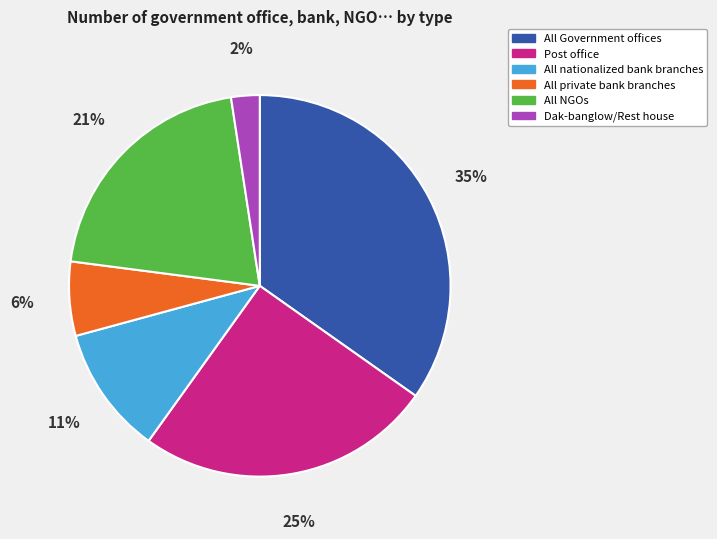

How many slices are in this pie chart?

6